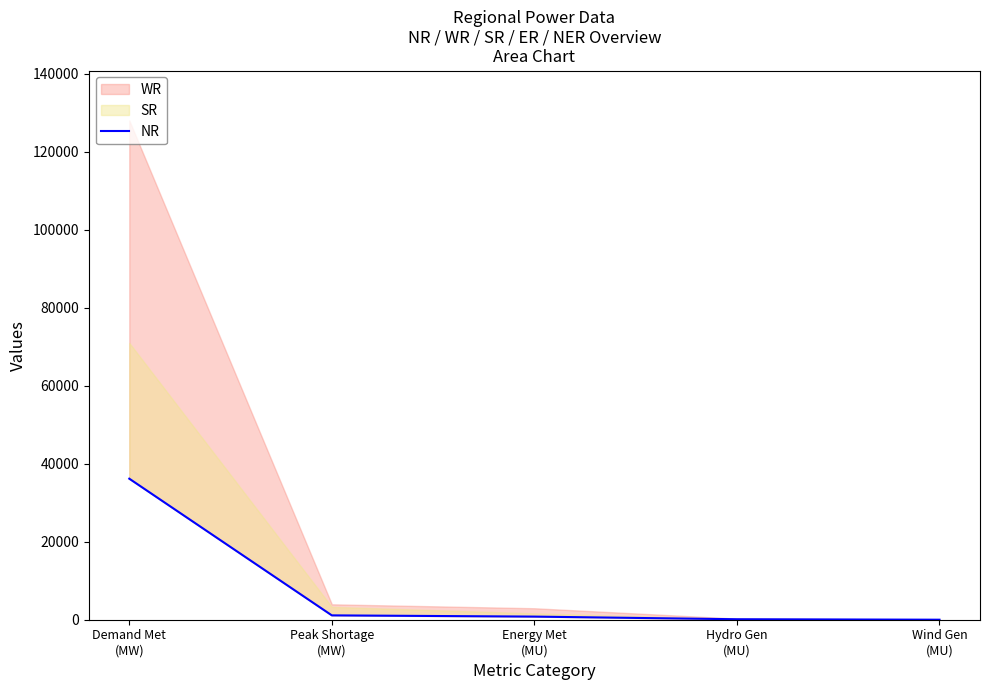

What is the difference between the values at Peak Shortage
(MW) and Demand Met
(MW)?

35062